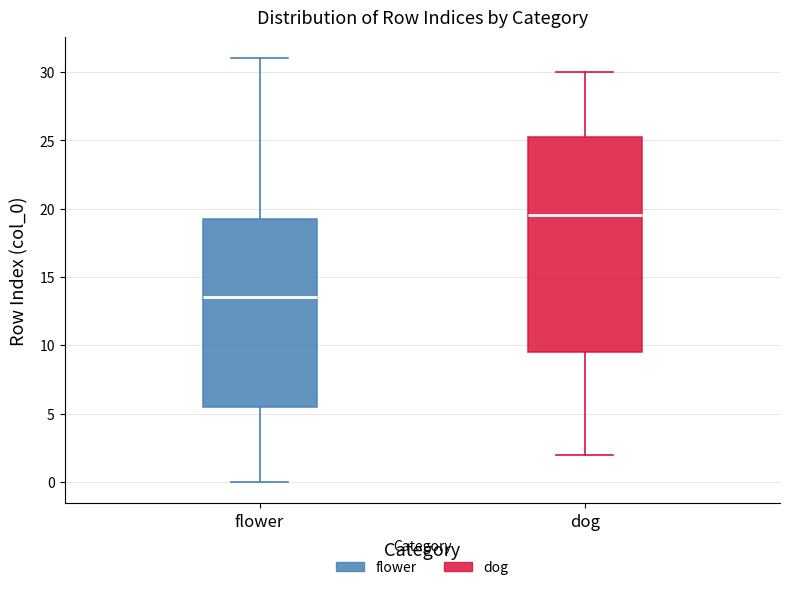

Where is the upper edge of the box for flower on the y-axis? The values are not printed on the chart, so give them approximately, as read against the axis.

19.5